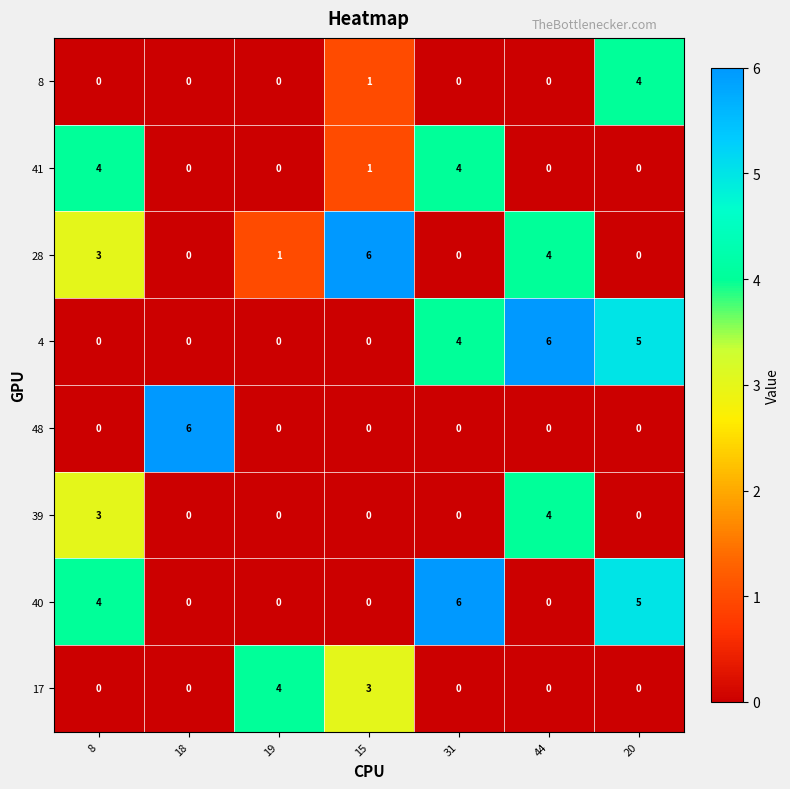

What is the spread (max minus min) of values at 15?

6